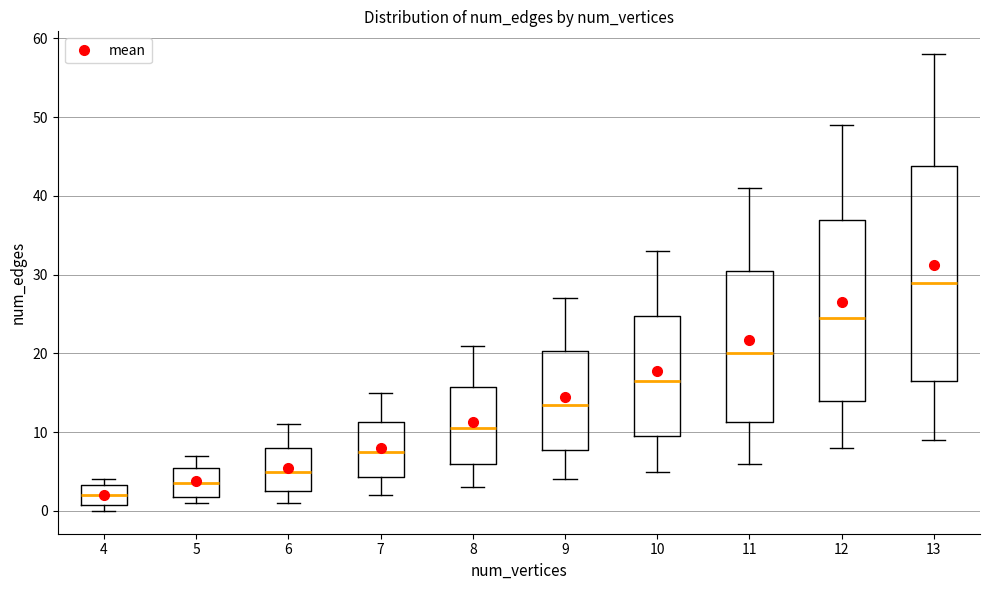

Reading left to right, transcribe this box plot: for each box, give where its median line is, the range the box spans, and where its two whiskers end, as read against the y-axis. The values are not printed on the chart, so give them approximately, as read against the axis.

4: median 2, box 1 to 3, whiskers 0 to 4
5: median 4, box 2 to 6, whiskers 1 to 7
6: median 5, box 3 to 8, whiskers 1 to 11
7: median 8, box 4 to 11, whiskers 2 to 15
8: median 11, box 6 to 16, whiskers 3 to 21
9: median 14, box 8 to 20, whiskers 4 to 27
10: median 17, box 10 to 25, whiskers 5 to 33
11: median 20, box 11 to 31, whiskers 6 to 41
12: median 25, box 14 to 37, whiskers 8 to 49
13: median 29, box 17 to 44, whiskers 9 to 58